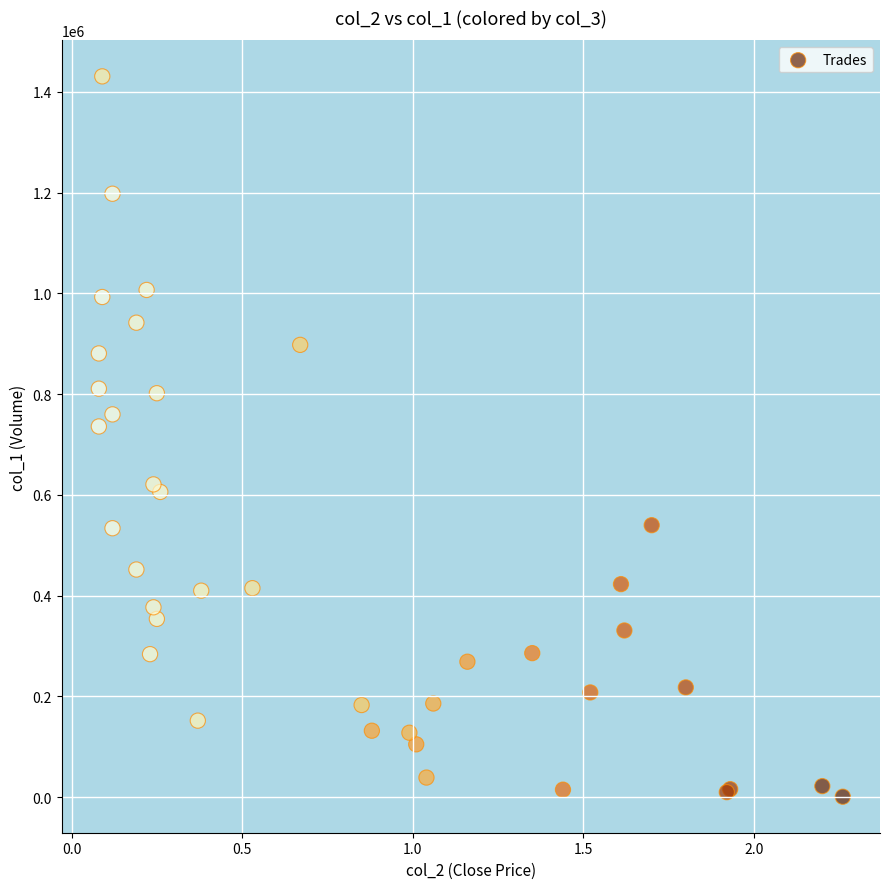

What Y value in the scatter plot is closest to 716000?

736000